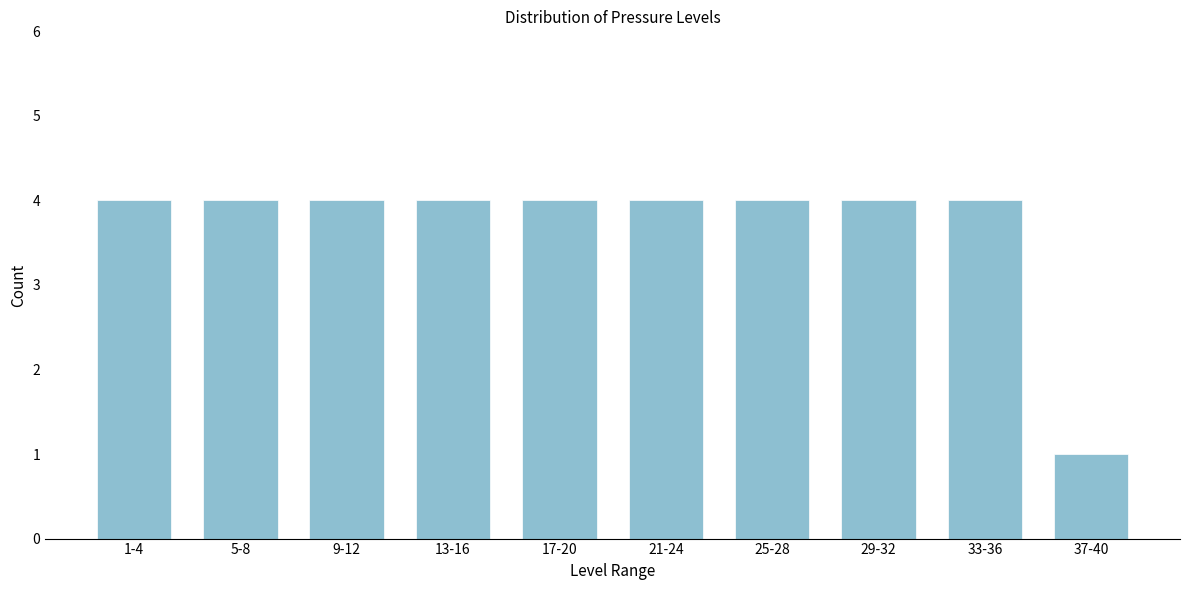

Reading left to right, what are all the values shown in this chart?

1-4=4	5-8=4	9-12=4	13-16=4	17-20=4	21-24=4	25-28=4	29-32=4	33-36=4	37-40=1